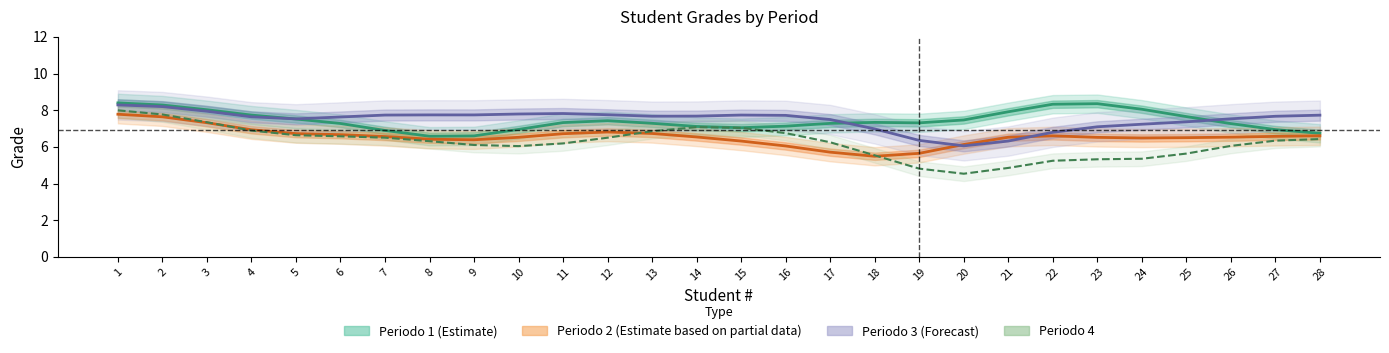

What are all the series names shown in the legend?

Periodo 1 (Estimate), Periodo 2 (Estimate based on partial data), Periodo 3 (Forecast), Periodo 4